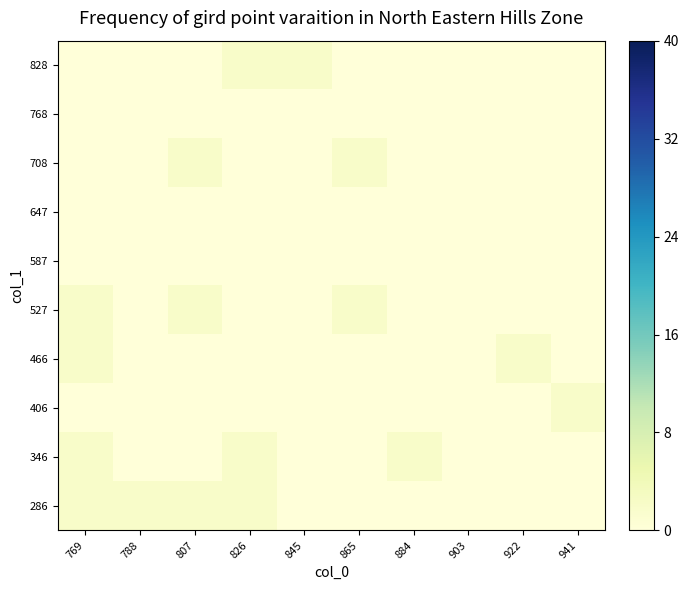

What is the total value across all series at 865?

4